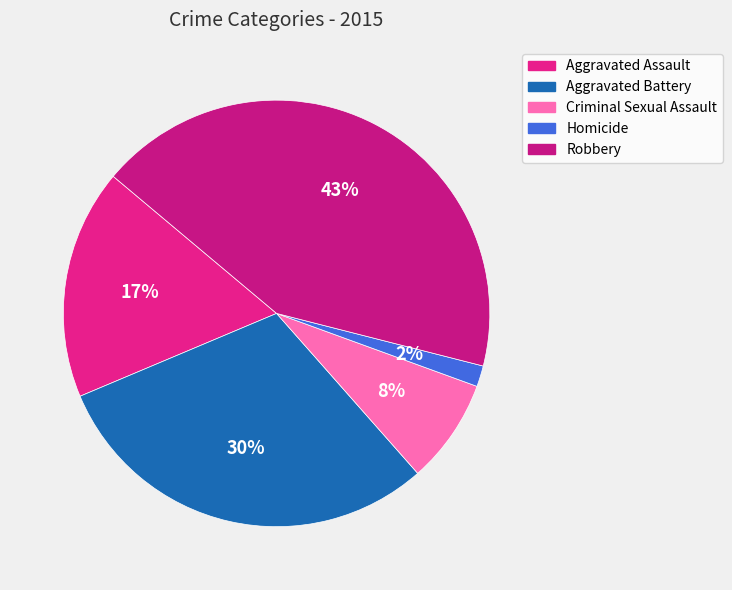

To the nearest percent, what percentage of the pie is Homicide?

2%